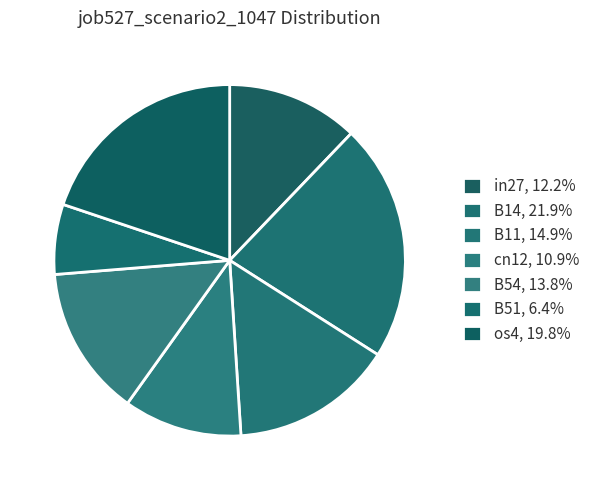

What percentage is the B11 slice, to the nearest percent?

15%